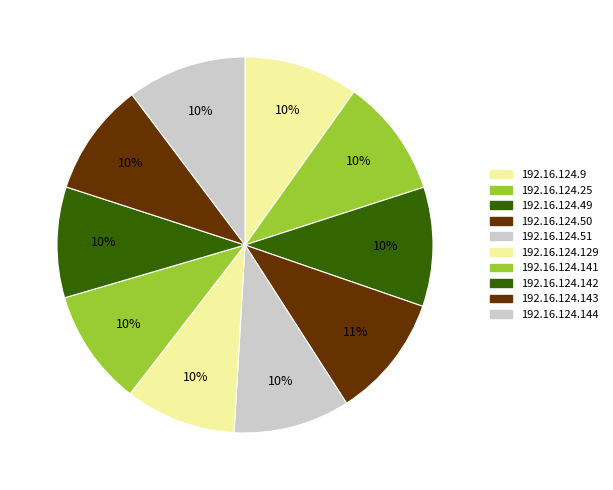

How many segments does this pie chart have?

10